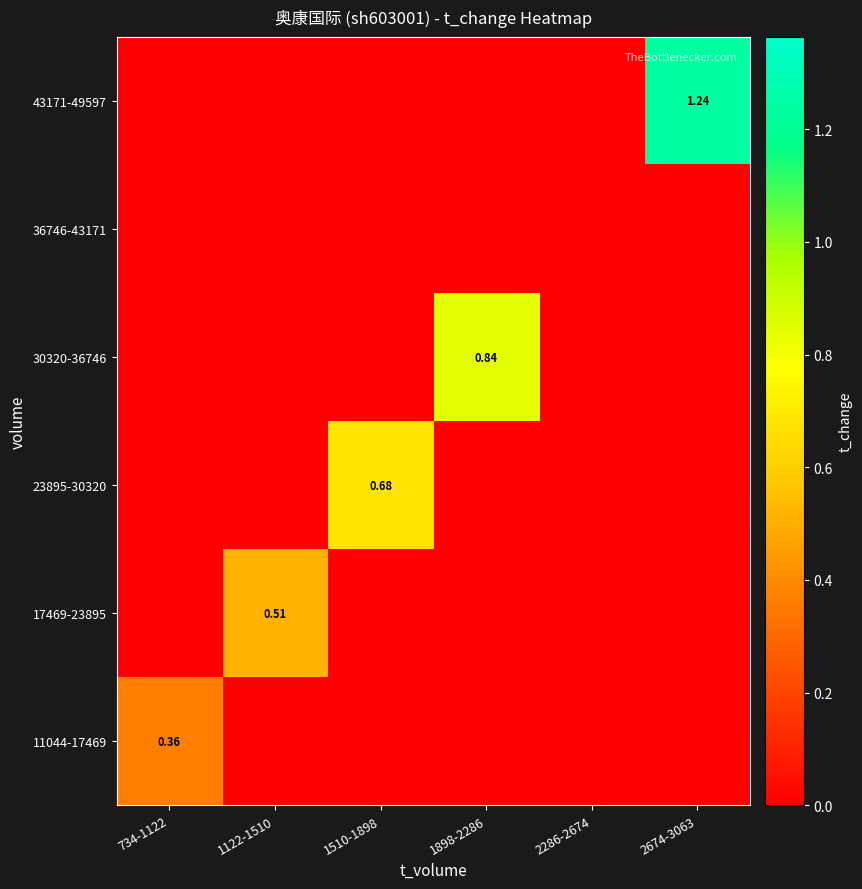

Count the 17469-23895 values in the range 0 to 1.

6